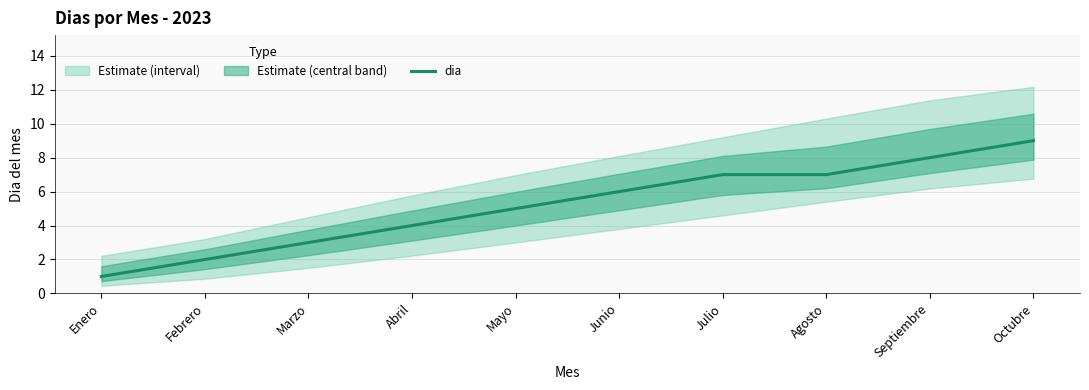

The chart shows a value of 8 at Septiembre. True or false?

True